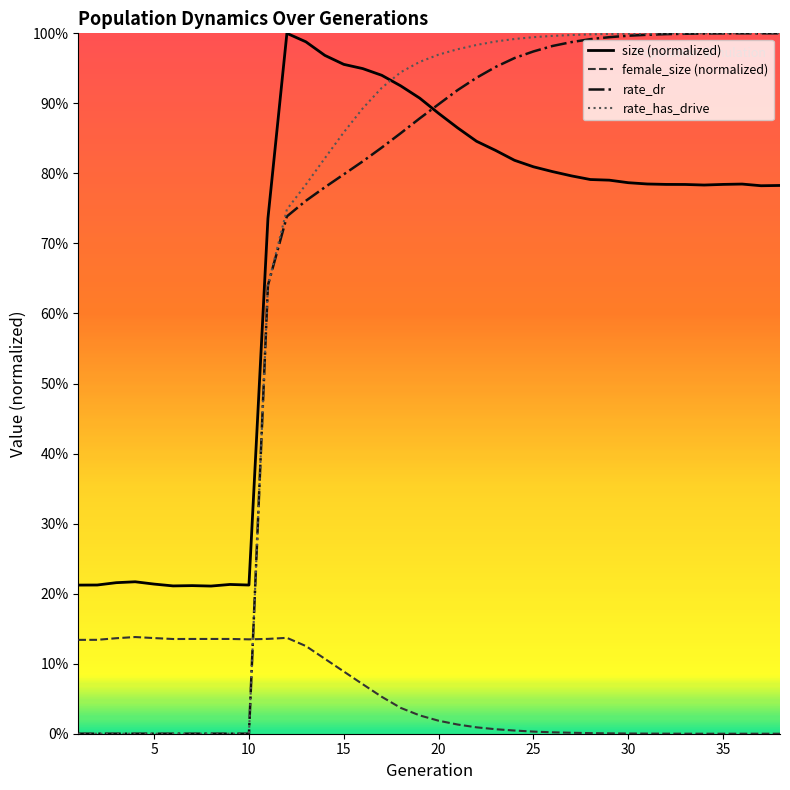

True or false: size (normalized) and female_size (normalized) cross at least once.

False